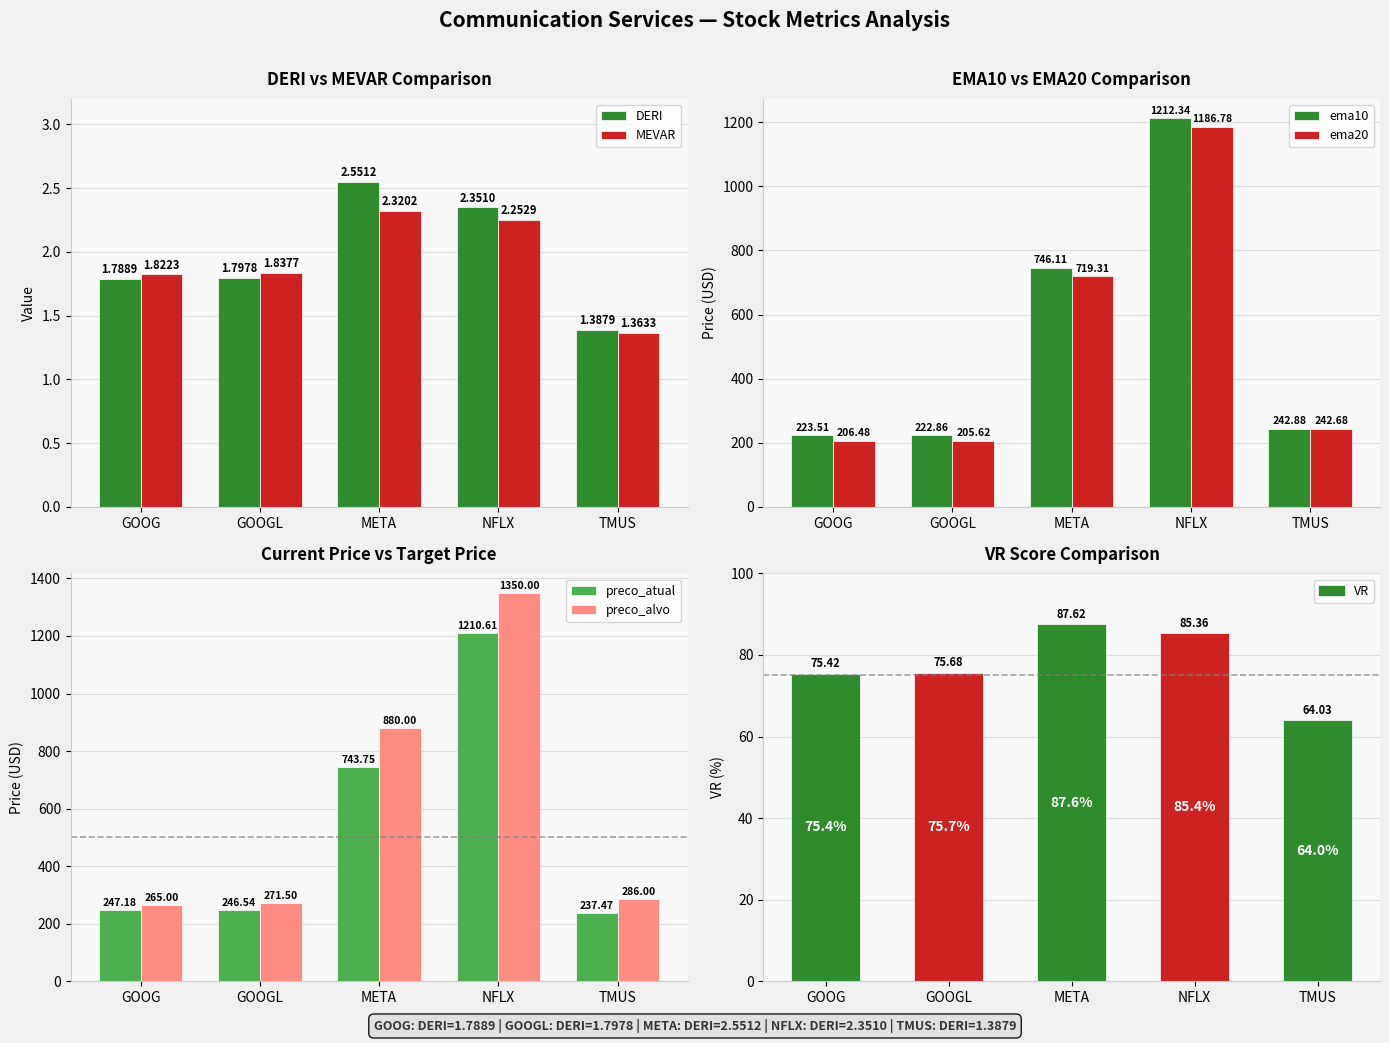

What is the smallest value displayed?

1.4